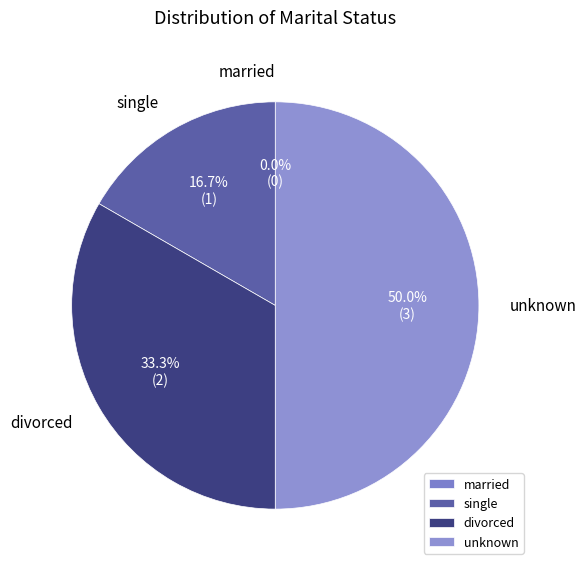

Is it true that married is 0% of the pie?

True